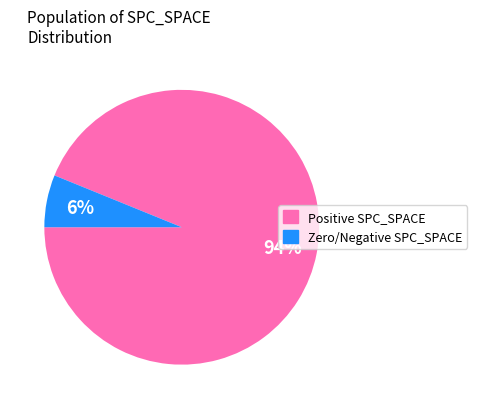

How many slices are in this pie chart?

2